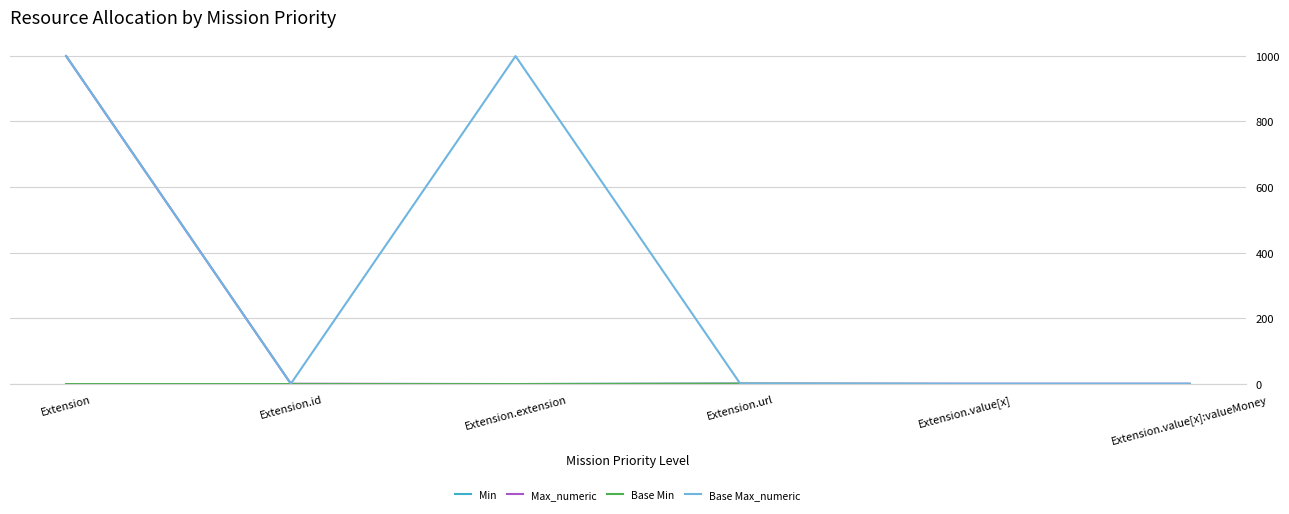

What position from the left is Extension.url?

4